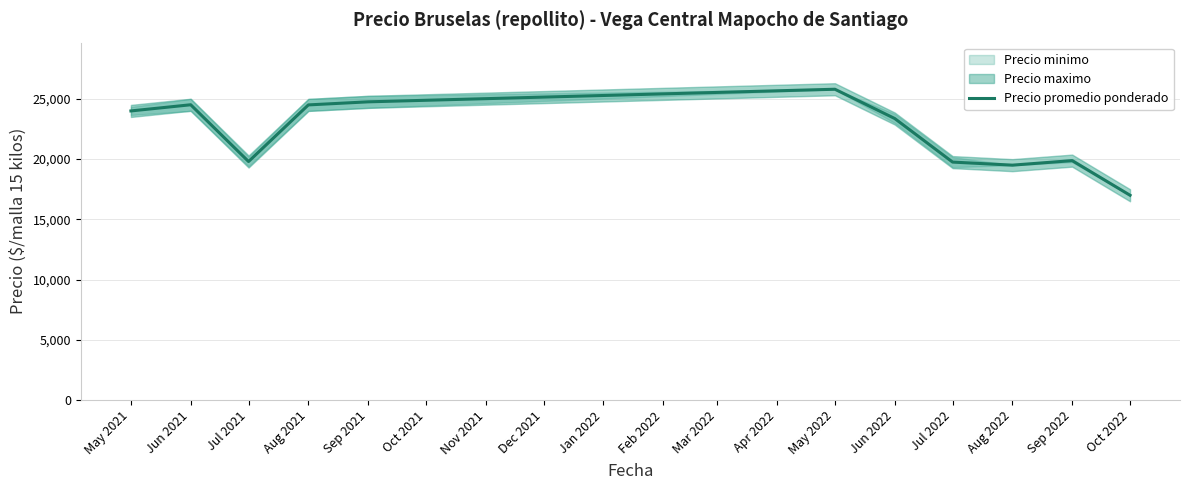

Which category has the lowest value in the Precio promedio ponderado series?

Oct 2022